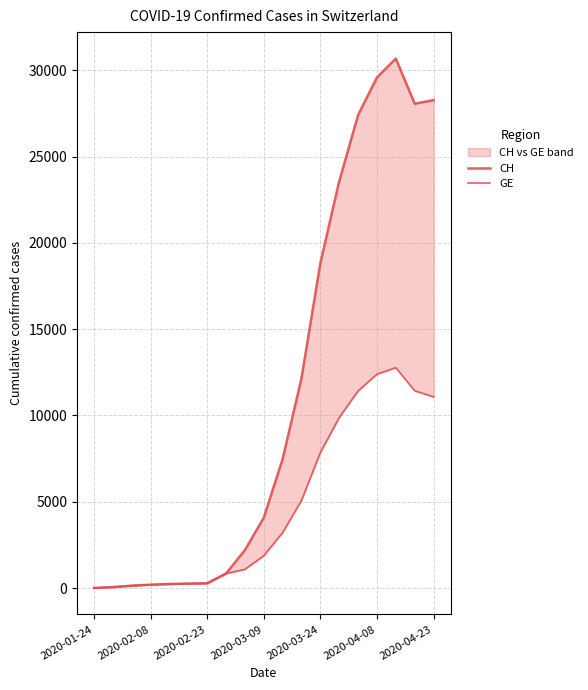

What are all the series names shown in the legend?

CH, GE